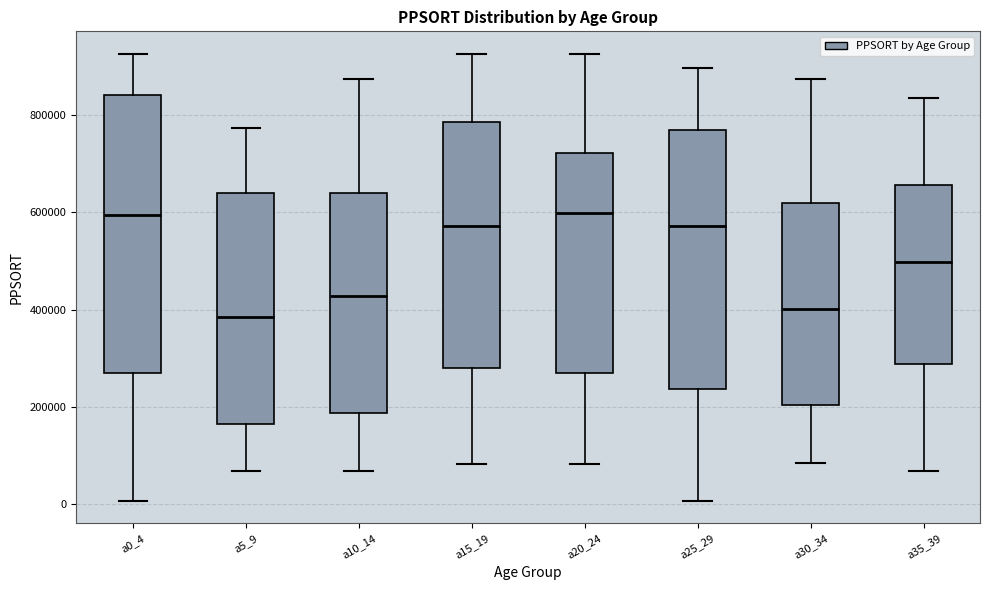

Comparing the boxes themselves (not the whiskers), which one is the tallest?

a0_4